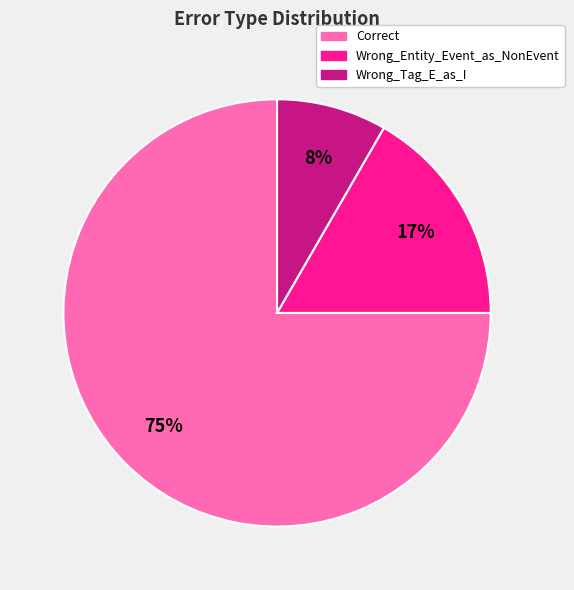

Is it true that Wrong_Entity_Event_as_NonEvent is 17% of the pie?

True